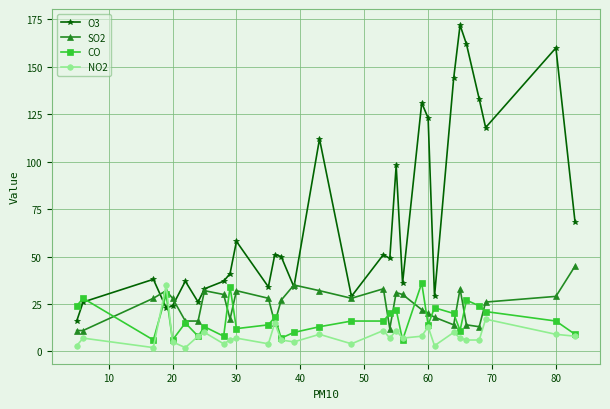

Which series has the largest range (max minus min)?

O3